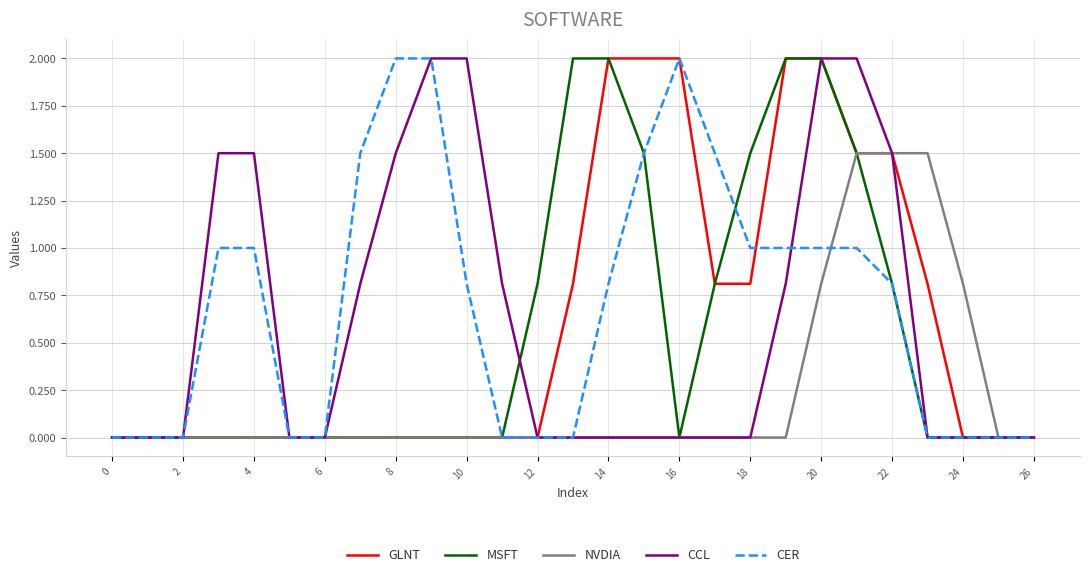

Which series has the largest total across all categories?

CER